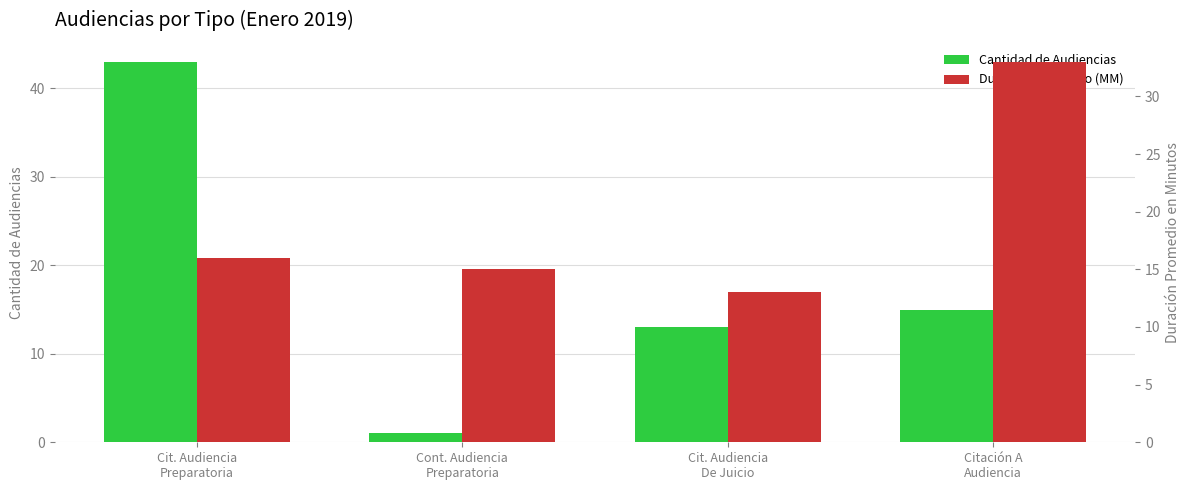

What are all the series names shown in the legend?

Cantidad de Audiencias, Duración Promedio (MM)